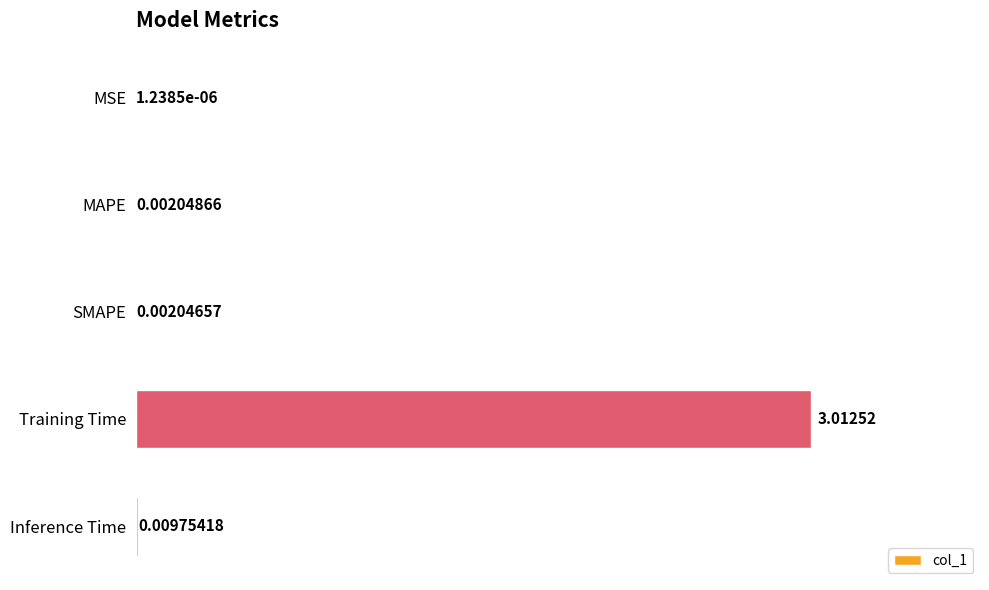

Where is the data nearest to the value 1?

Inference Time